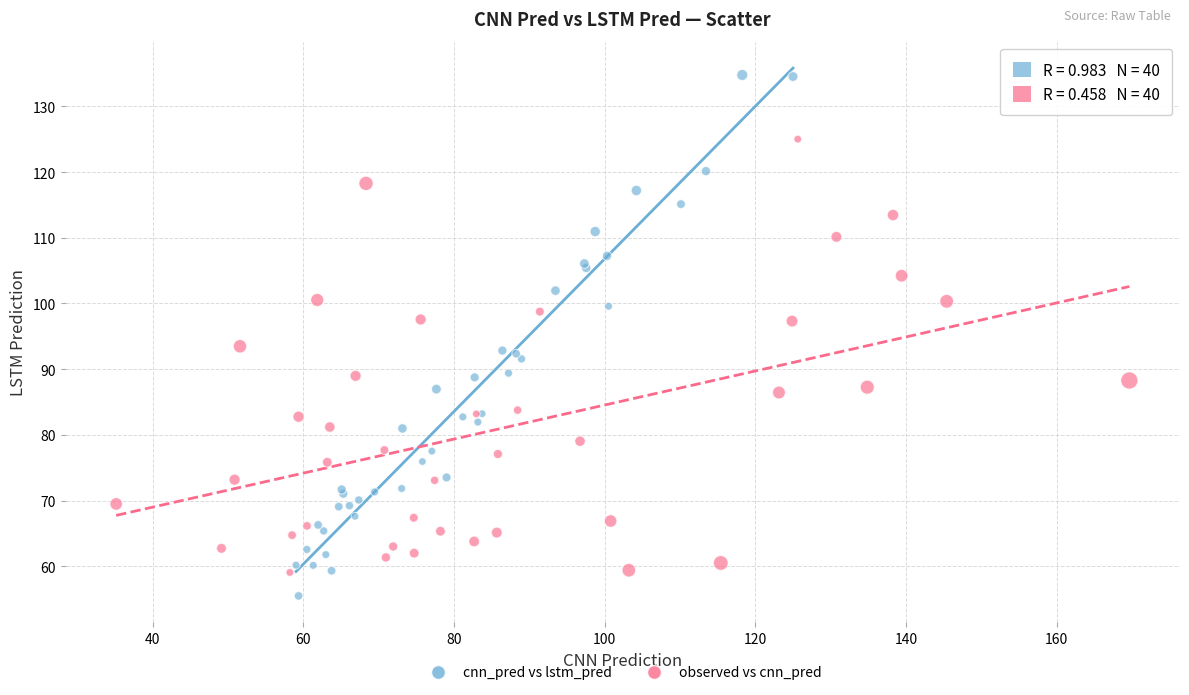

What are all the series names shown in the legend?

cnn_pred vs lstm_pred, observed vs cnn_pred